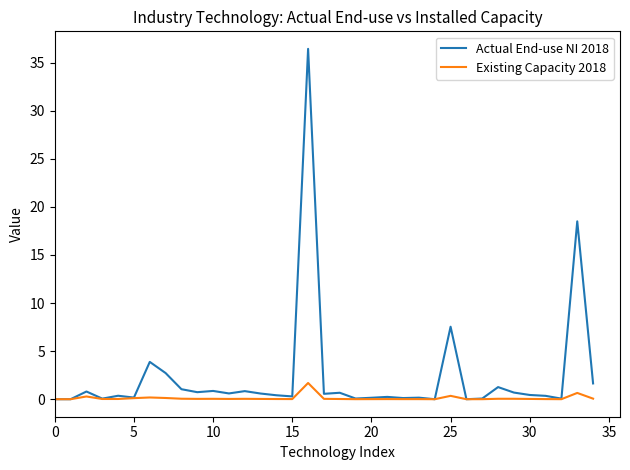

Rank the series by their average value, from lowest to highest.

Existing Capacity 2018, Actual End-use NI 2018